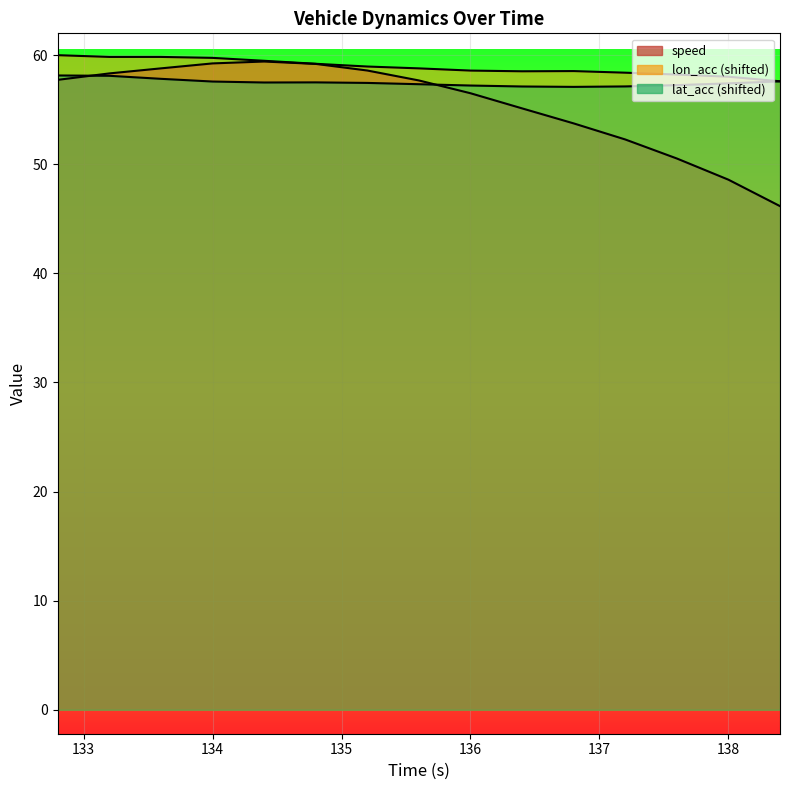

What is the total value across all series at 136.0?

172.3